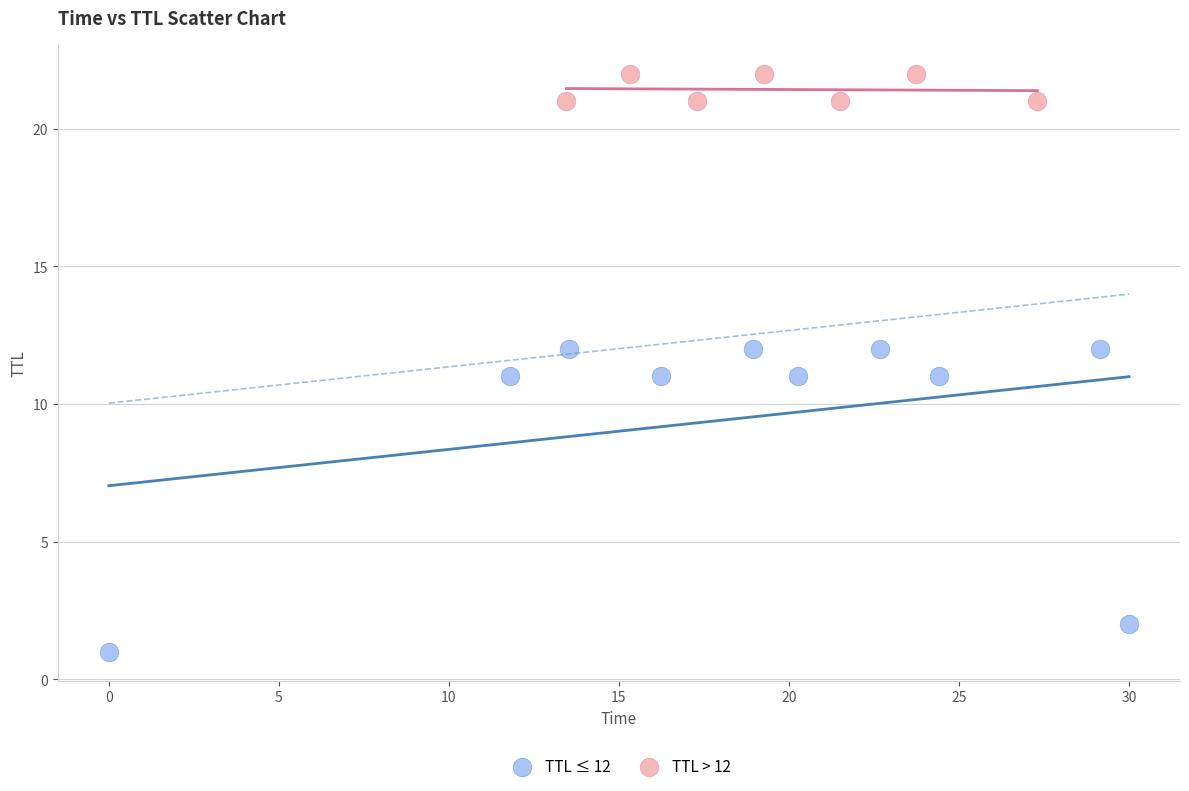

Which series has the largest Y range (max minus min)?

TTL ≤ 12